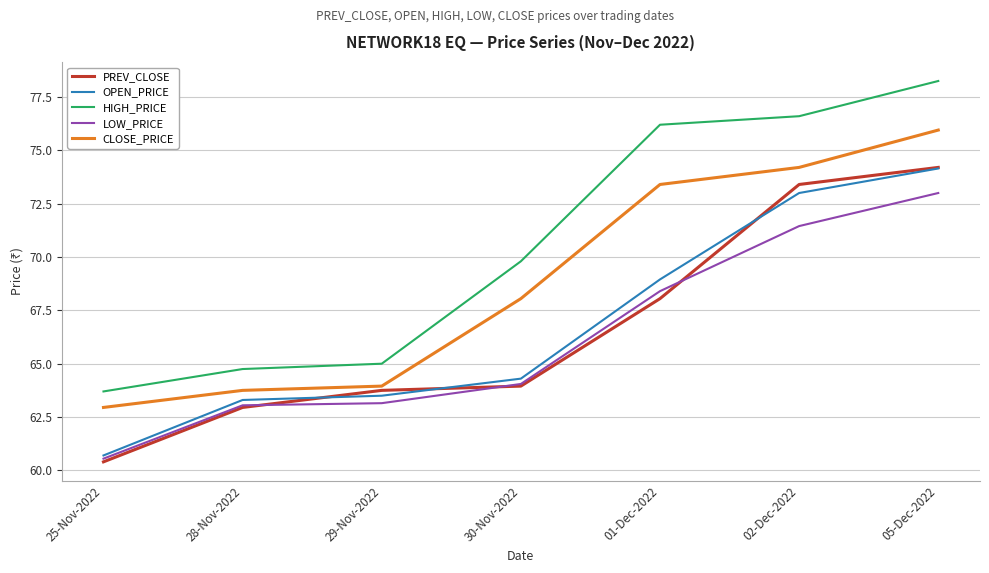

True or false: OPEN_PRICE and HIGH_PRICE intersect in this chart.

False